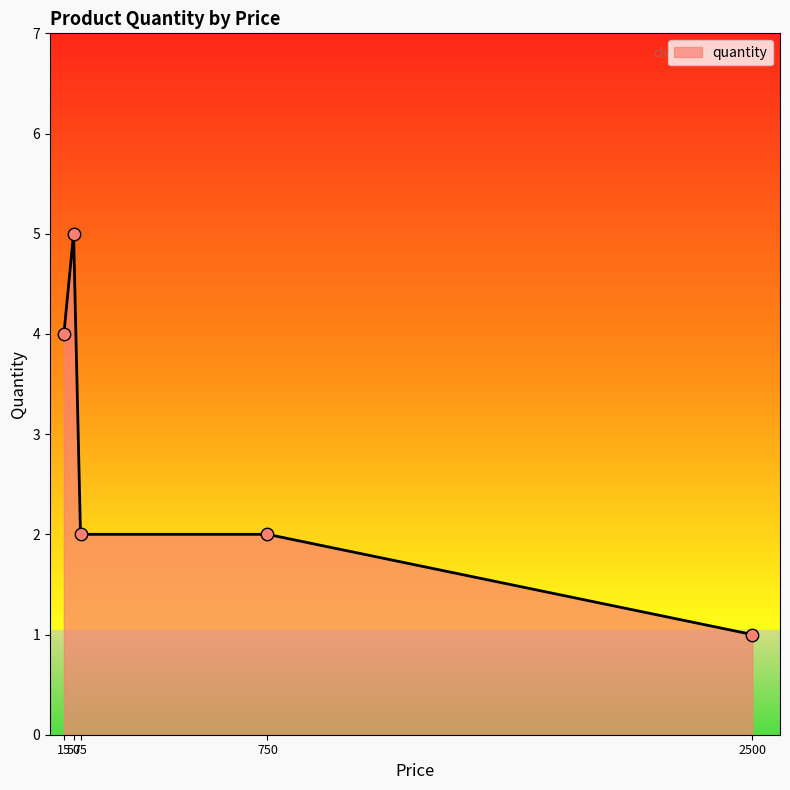

What is the difference between the maximum and minimum values?

4